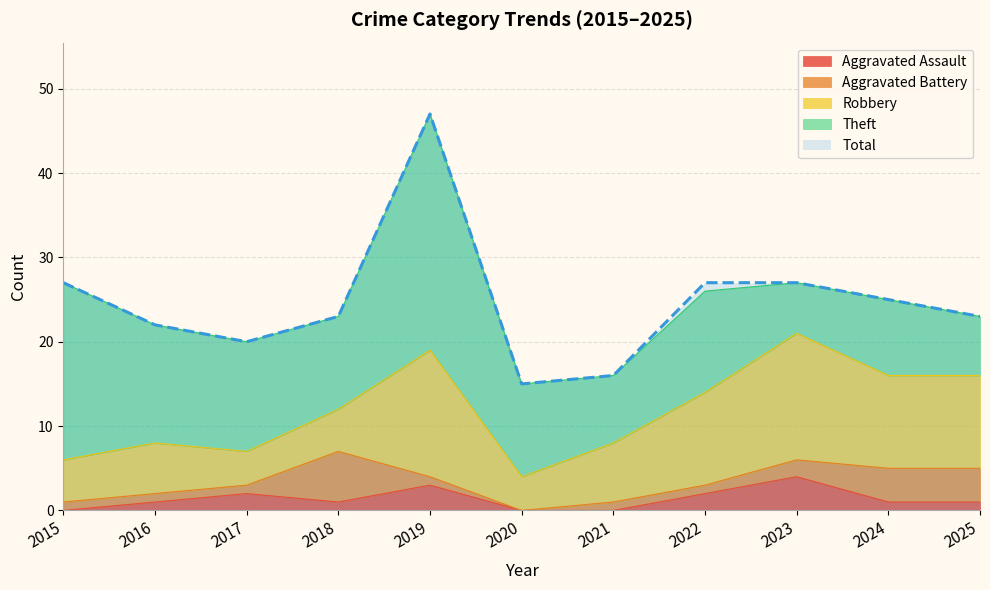

Reading left to right, list all the values displayed in this chart.

Aggravated Assault: 0	1	2	1	3	0	0	2	4	1	1
Aggravated Battery: 1	1	1	6	1	0	1	1	2	4	4
Robbery: 5	6	4	5	15	4	7	11	15	11	11
Theft: 21	14	13	11	28	11	8	12	6	9	7
Total: 27	22	20	23	47	15	16	27	27	25	23